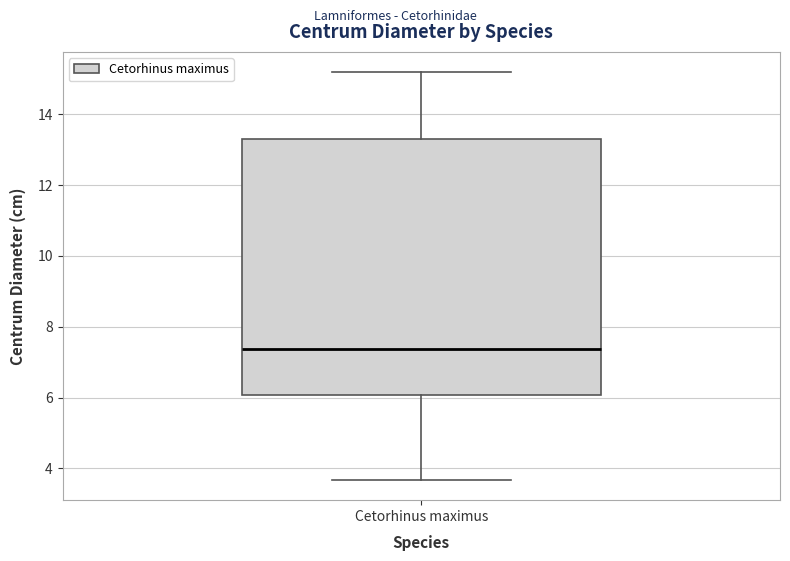

Transcribe this box plot: give where the median line is, the range the box spans, and where the two whiskers end, as read against the y-axis. The values are not printed on the chart, so give them approximately, as read against the axis.

median 7.4, box 6.0 to 13.2, whiskers 3.6 to 15.2